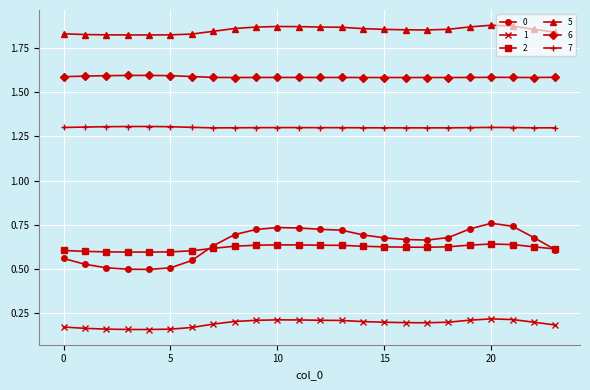

What is the value of the 7 point at the 1st from the left?

1.3